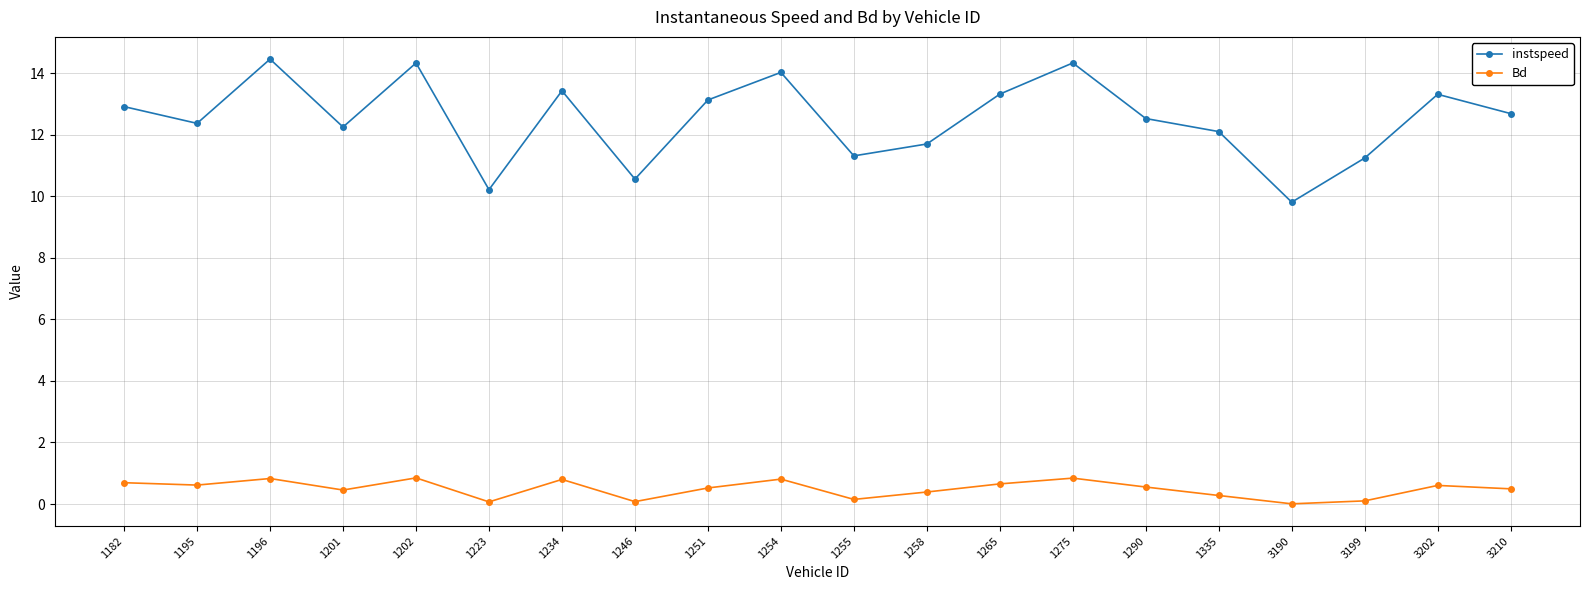

What is the value of the Bd point at the 6th from the left?

0.1